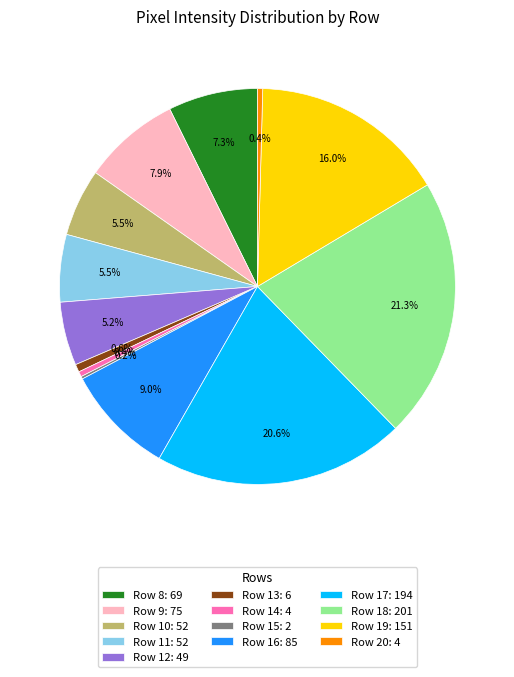

To the nearest percent, what is the average slice percentage?

8%